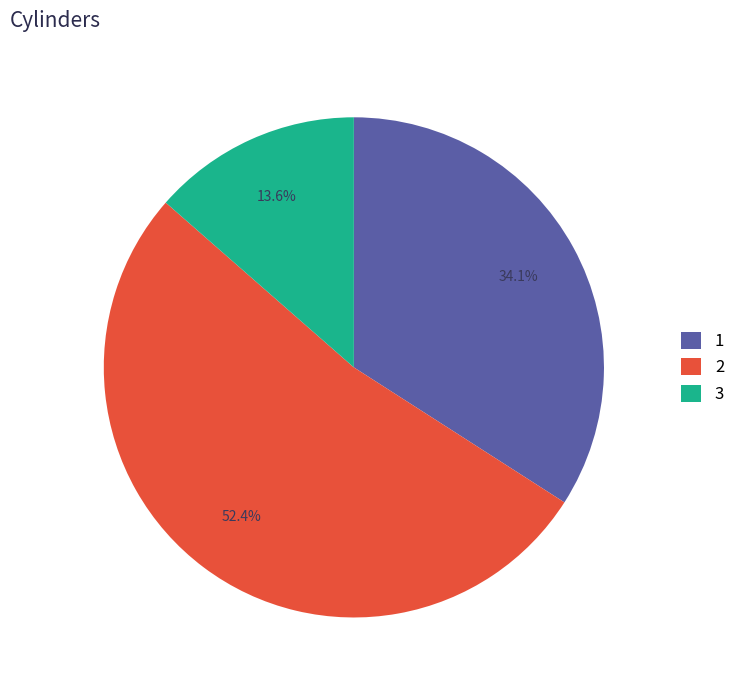

Rank the categories by value from lowest to highest.

3, 1, 2